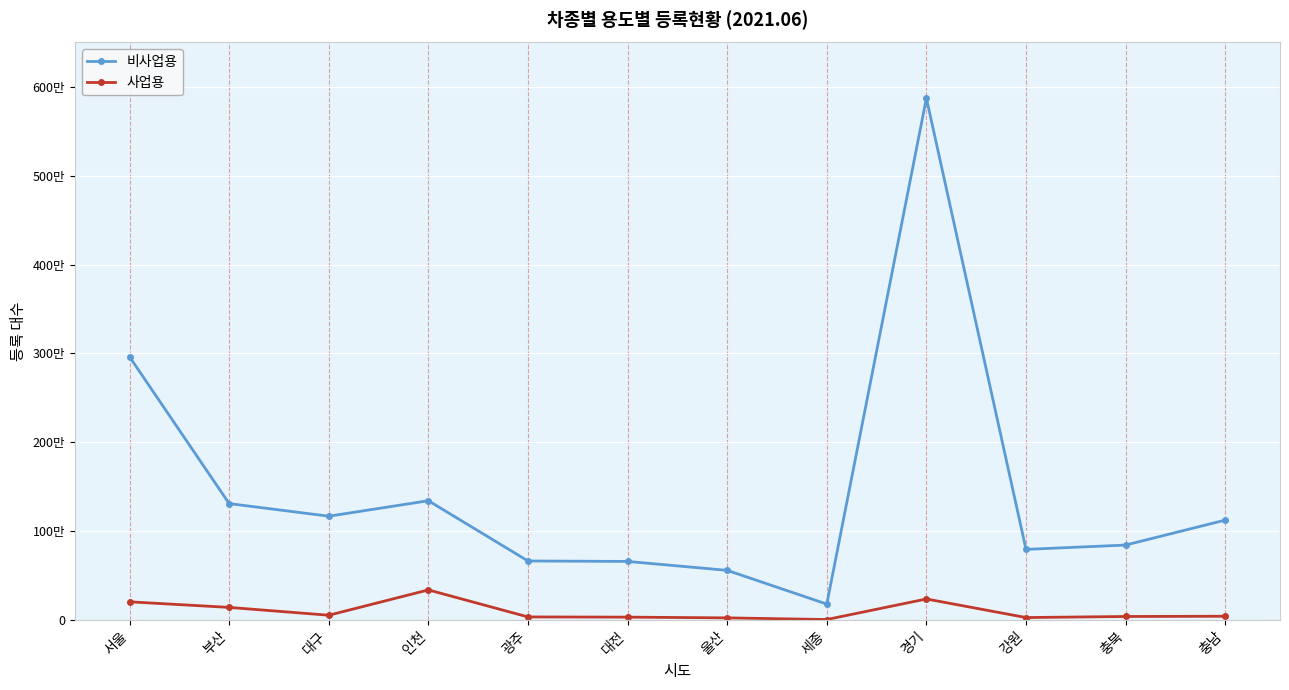

True or false: 비사업용 and 사업용 intersect in this chart.

False